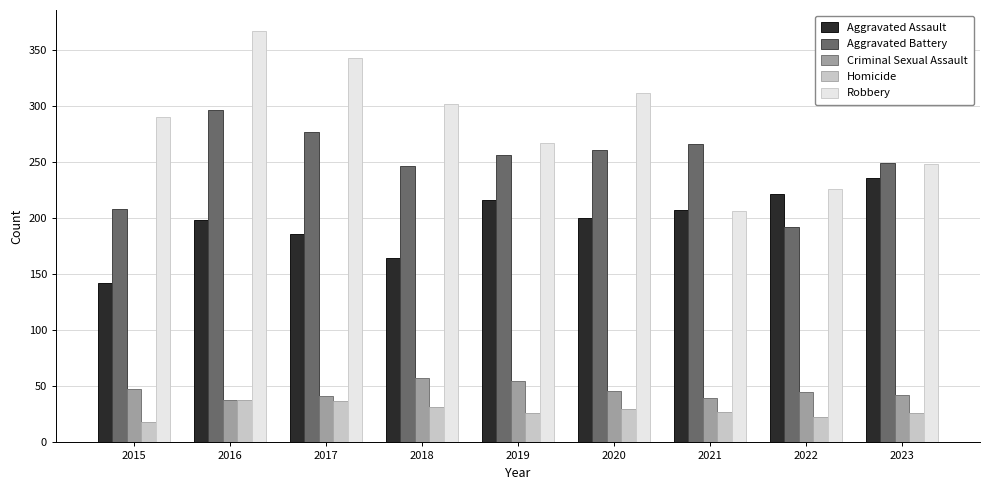

What is the smallest value displayed?

18